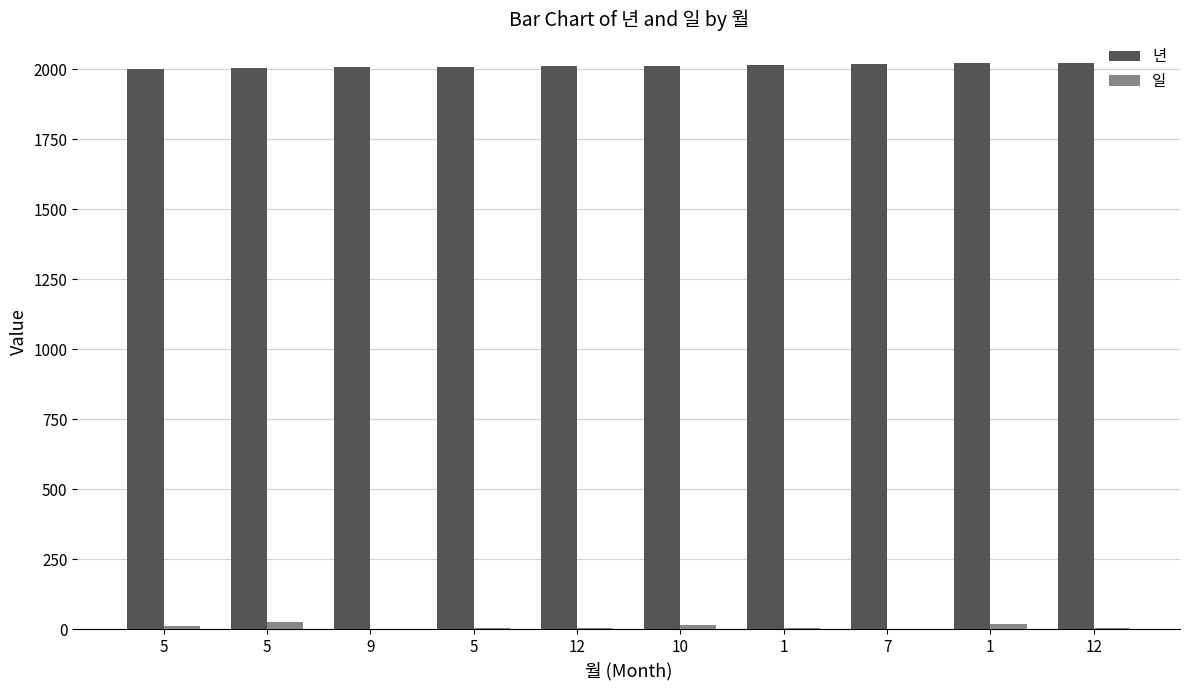

The value of 년 at 5 is 2009. True or false?

True